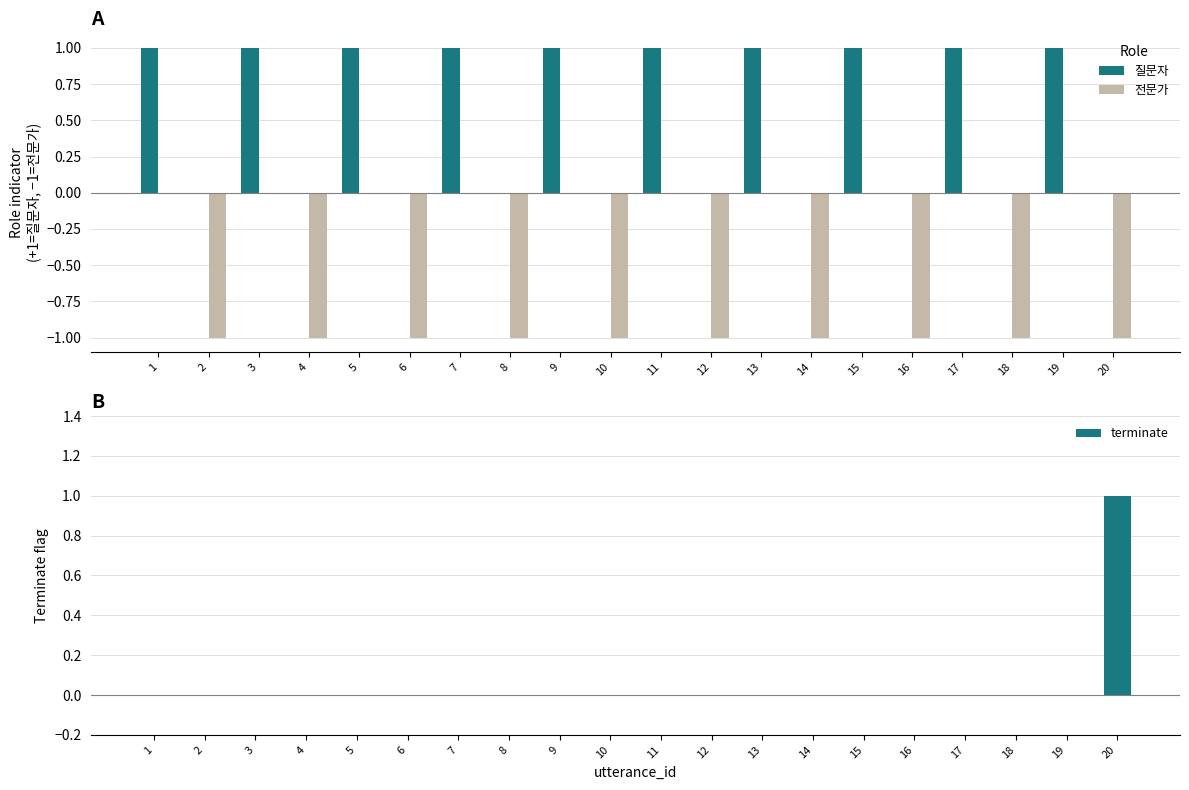

What is the difference between the maximum and minimum values in the 질문자 series?

1